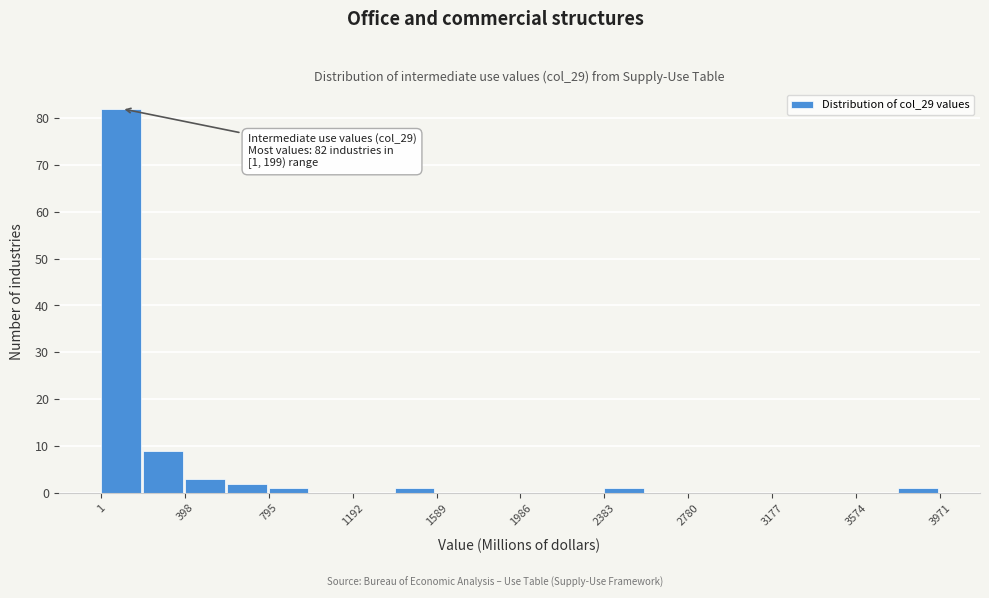

Read against the x-axis, roughly where is the centre of the tallest bar?

100